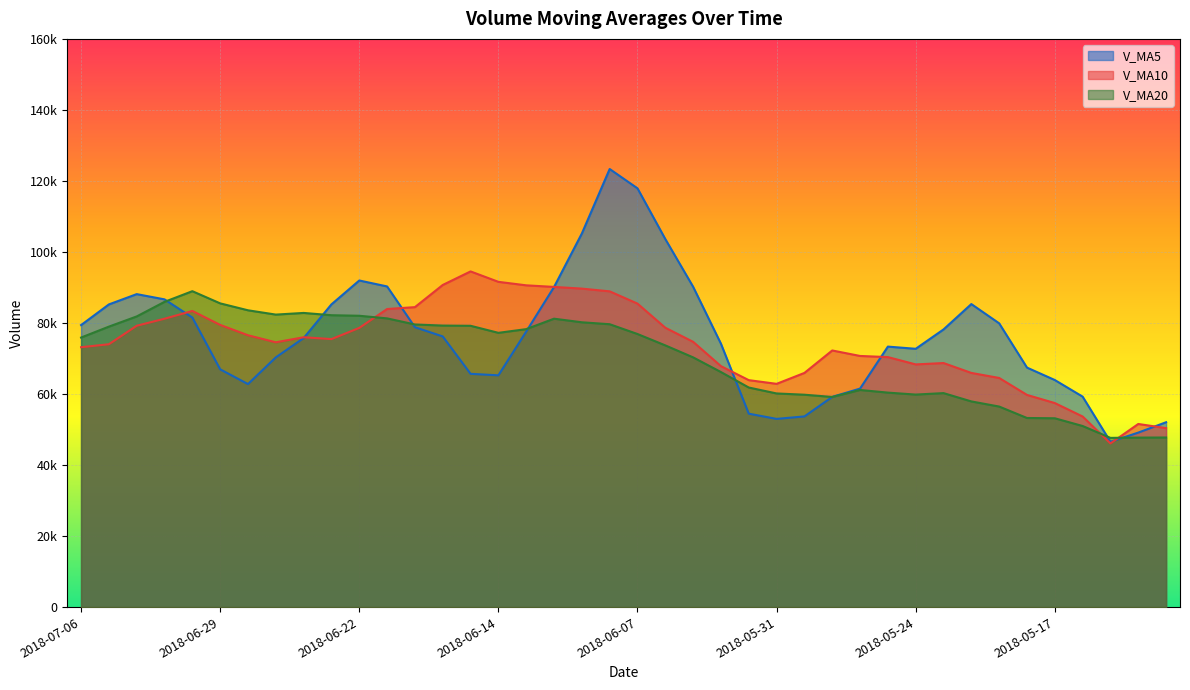

How many values in the v_ma10 series exceed 74696?

20